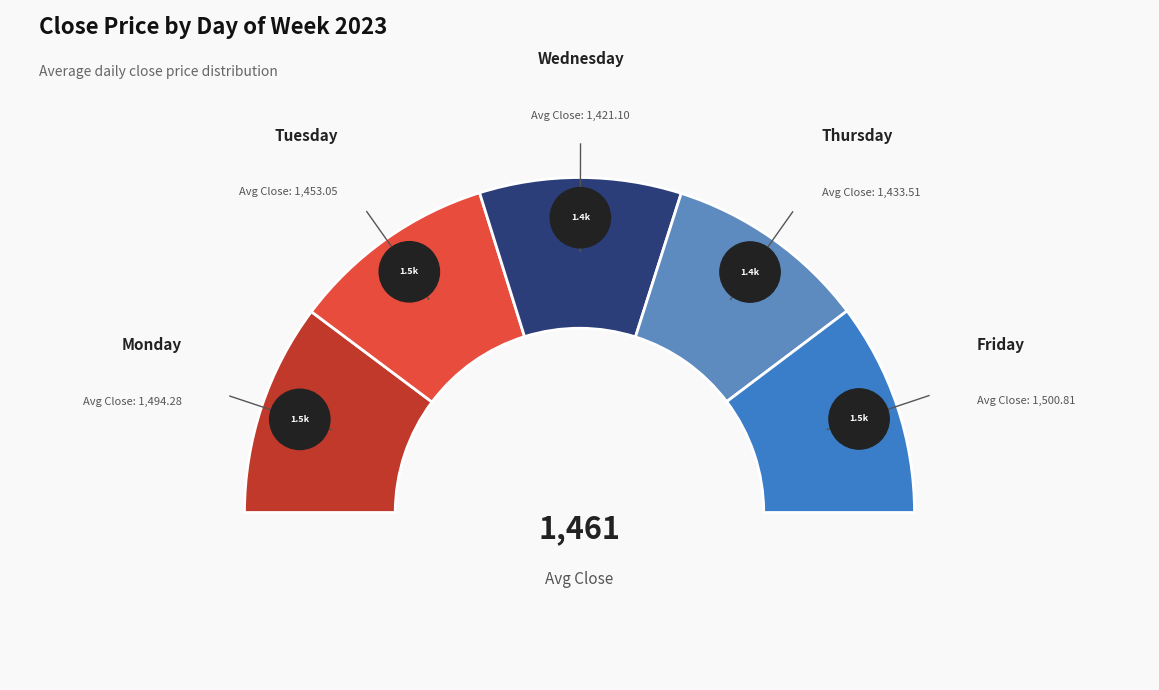

Count the number of slices in the pie.

5